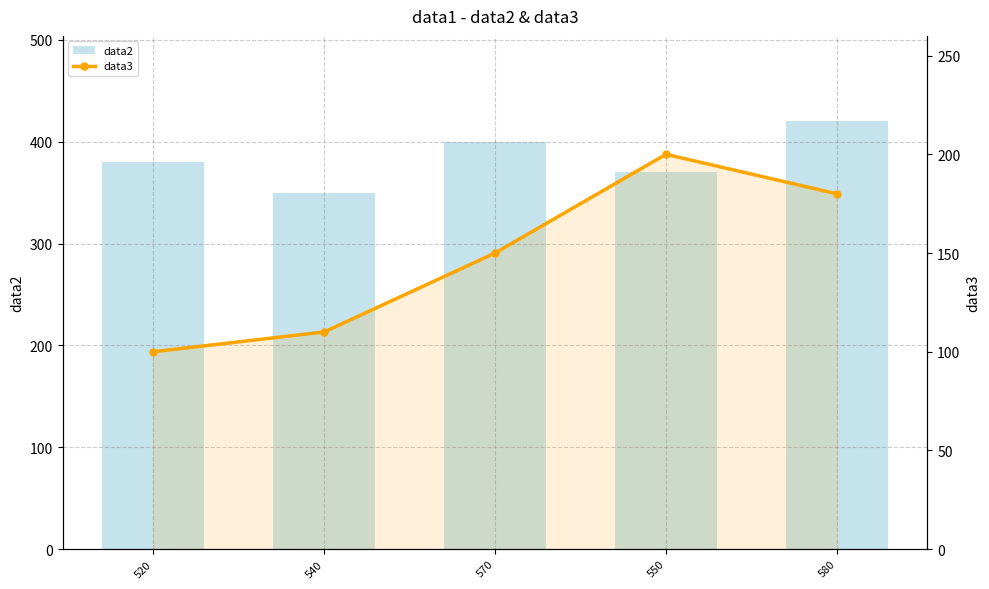

At which label does data3 reach its peak?

550